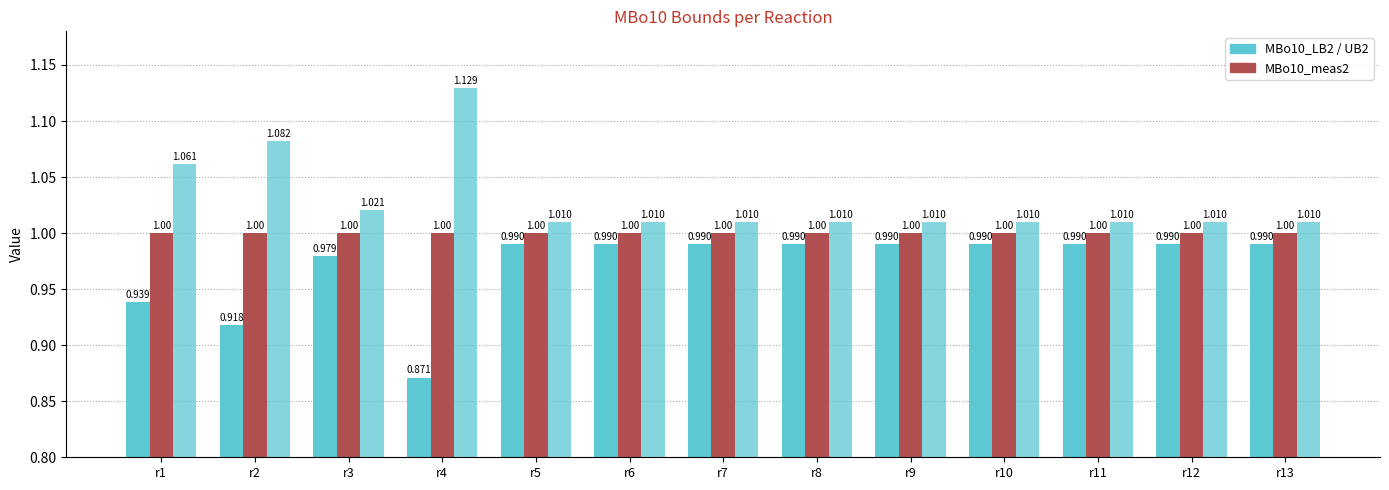

How many bars are there in each group?

3